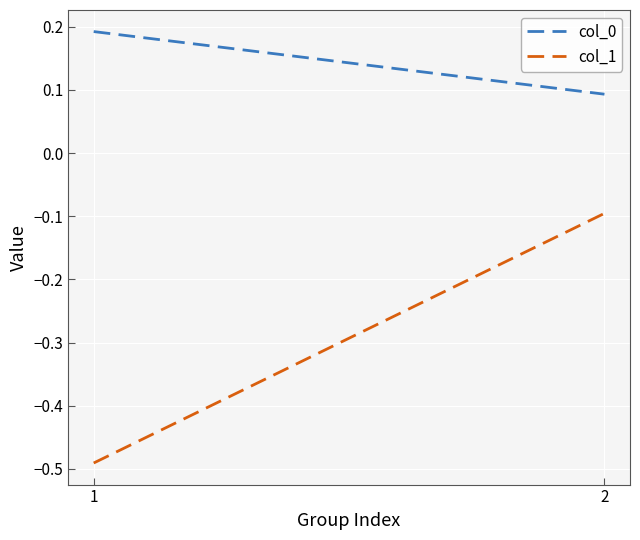

Reading right to left, what are all the values shown in this chart?

col_0: 2=0.1	1=0.2
col_1: 2=-0.1	1=-0.5